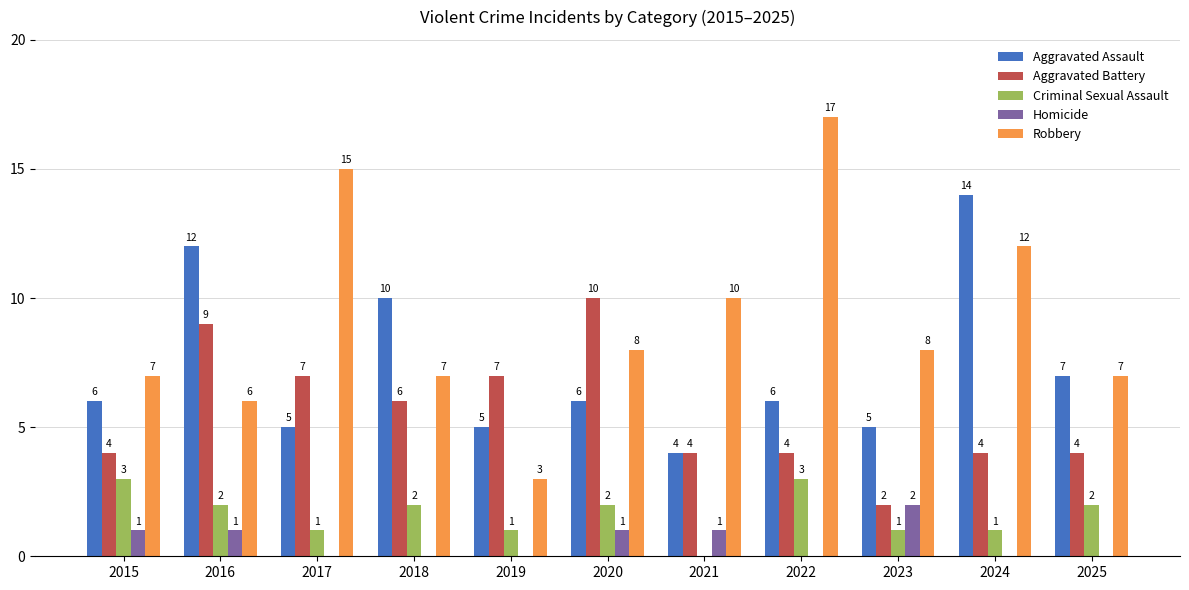

Reading left to right, what are all the values shown in this chart?

Aggravated Assault: 6	12	5	10	5	6	4	6	5	14	7
Aggravated Battery: 4	9	7	6	7	10	4	4	2	4	4
Criminal Sexual Assault: 3	2	1	2	1	2	0	3	1	1	2
Homicide: 1	1	0	0	0	1	1	0	2	0	0
Robbery: 7	6	15	7	3	8	10	17	8	12	7